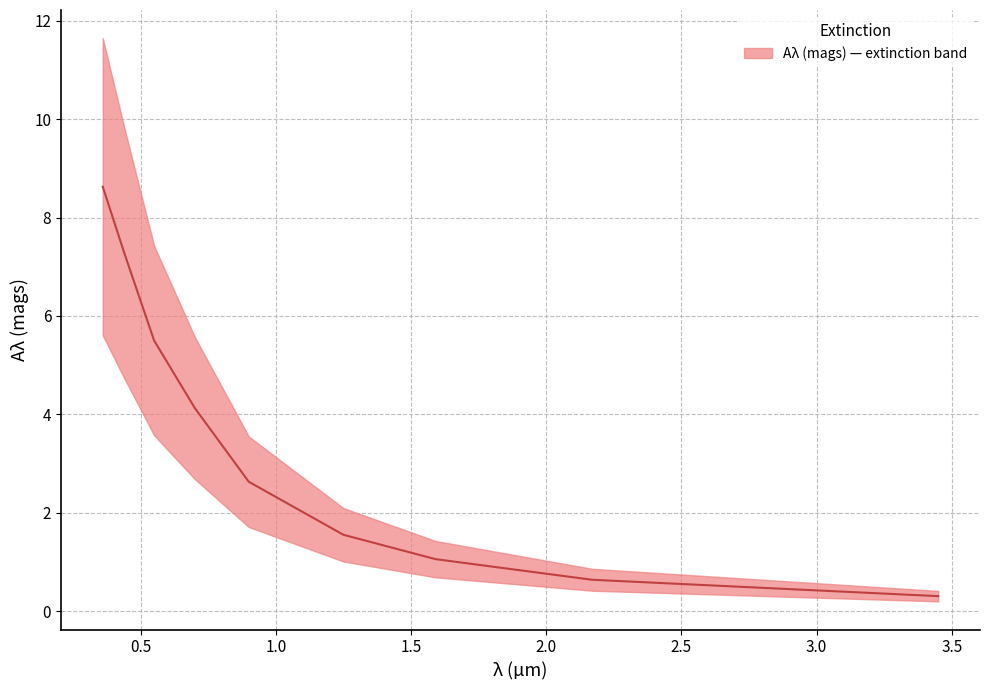

How many lines are shown in the chart?

1